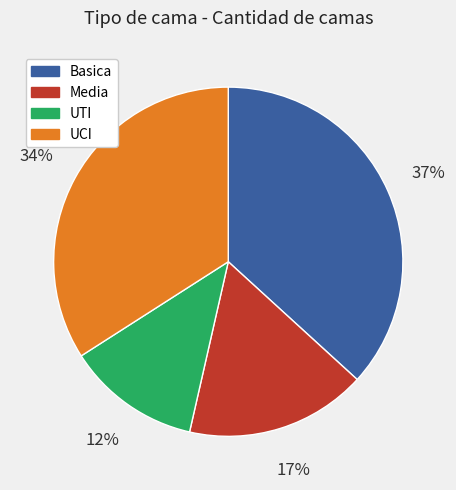

To the nearest percent, what is the average slice percentage?

25%